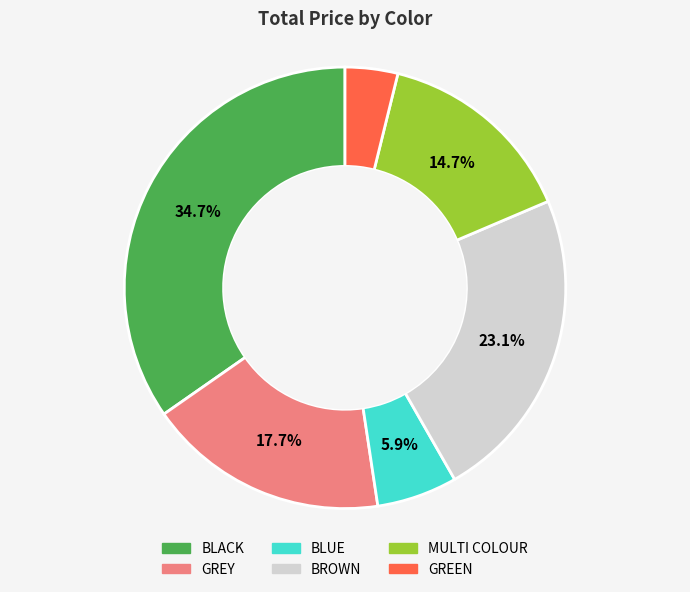

What percentage is the BLACK slice, to the nearest percent?

35%